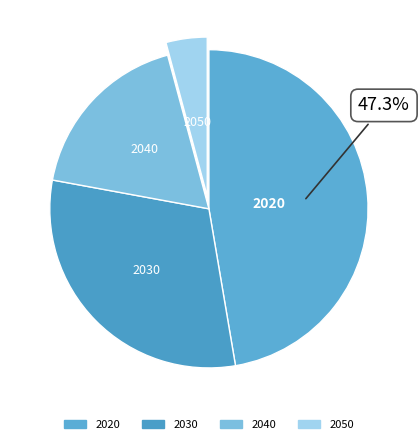

To the nearest percent, what is the combined percentage of 2020 and 2030?

78%